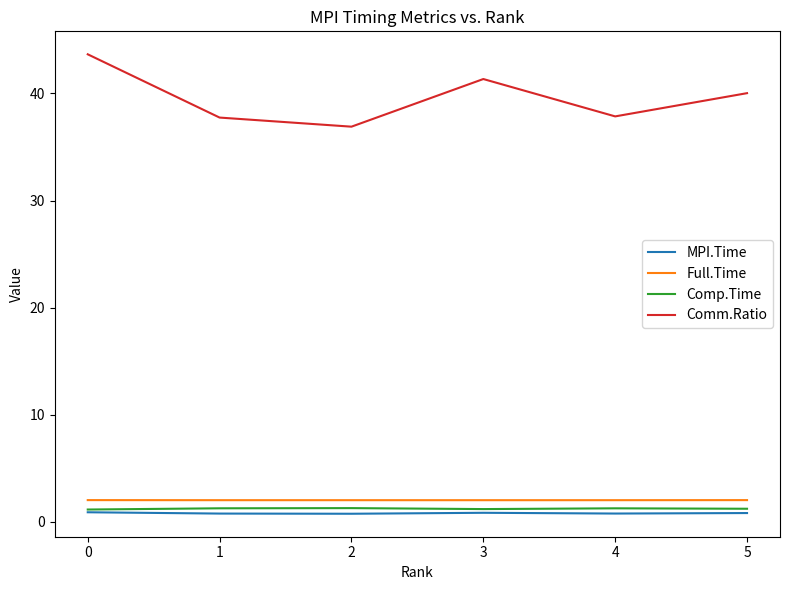

What is the sum of the Full.Time values at 2 and 4?

4.0